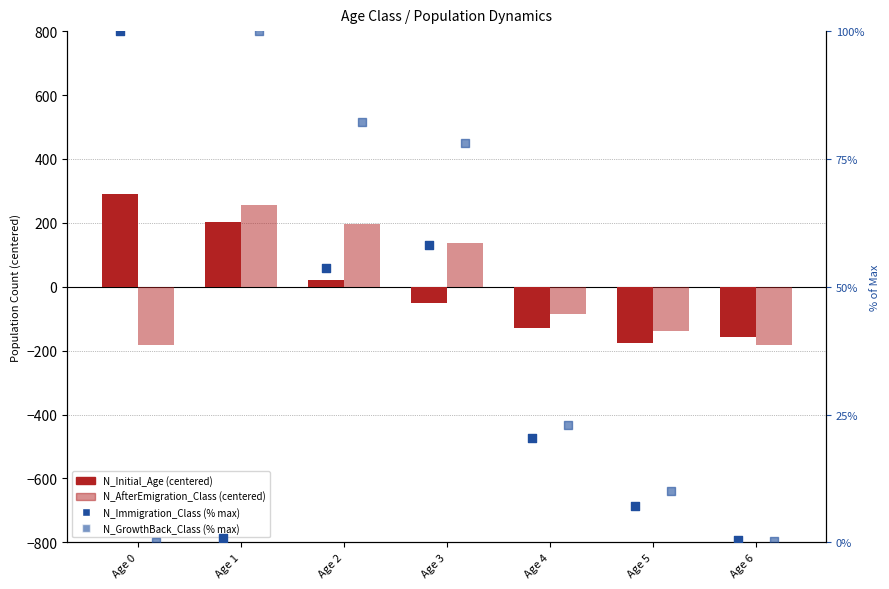

What is the total value across all series at Age 1?

557.8